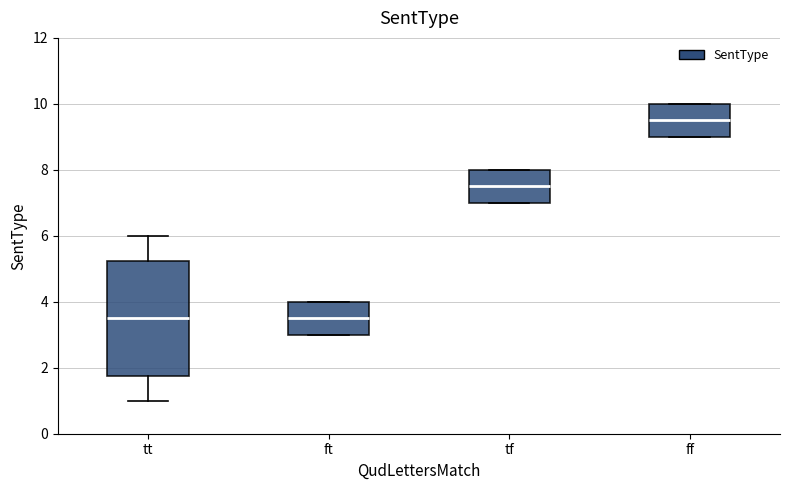

Where is the upper edge of the box for tf on the y-axis? The values are not printed on the chart, so give them approximately, as read against the axis.

8.0